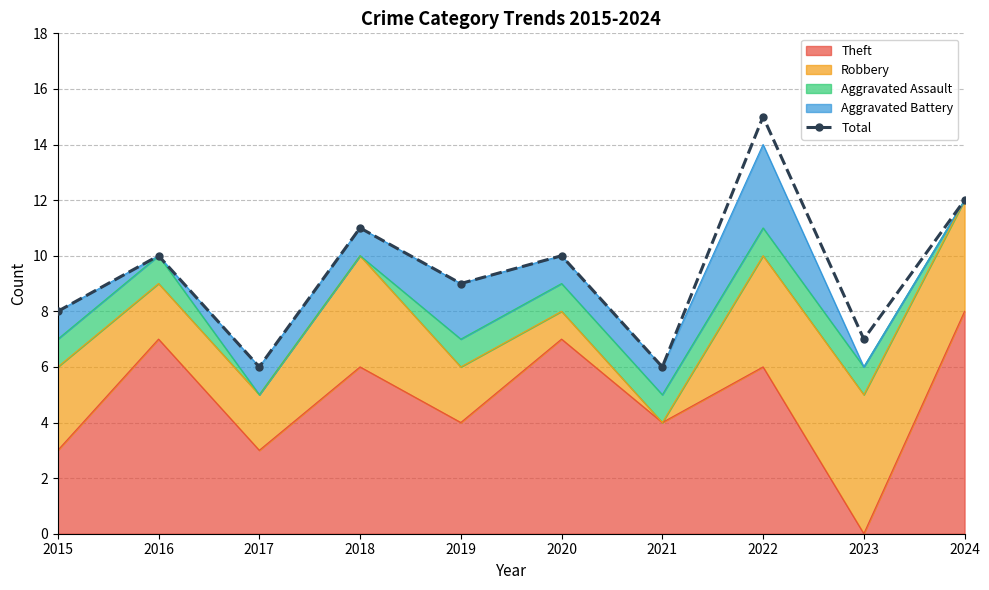

What is the change in value from 2015 to 2017?

-2